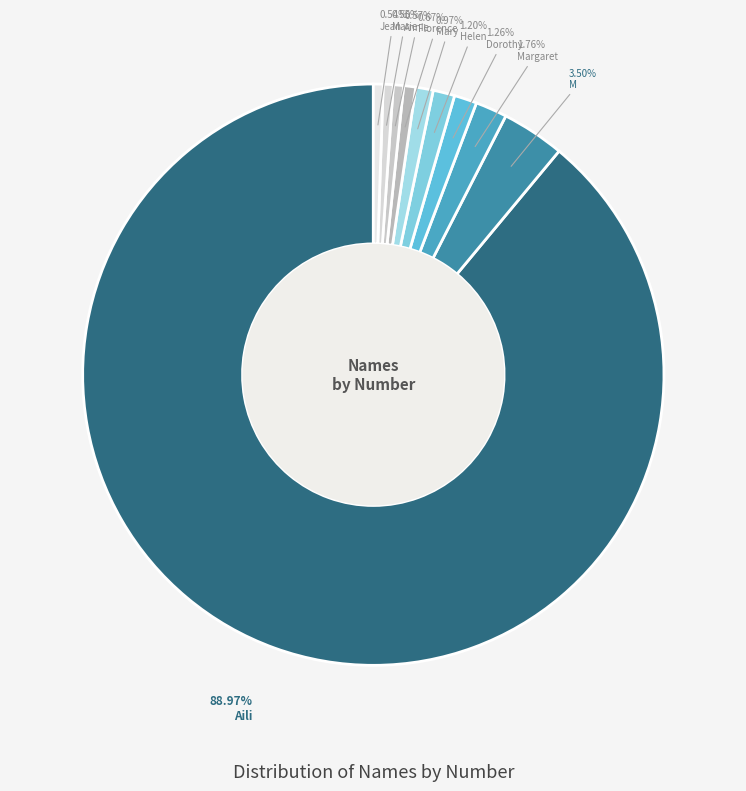

Does Aili represent more than half of the total?

Yes